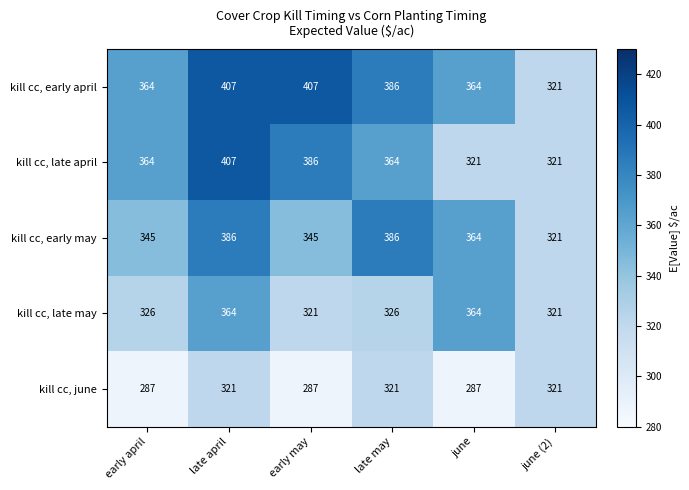

What is the sum of the kill cc, late april values at late april and early april?

771